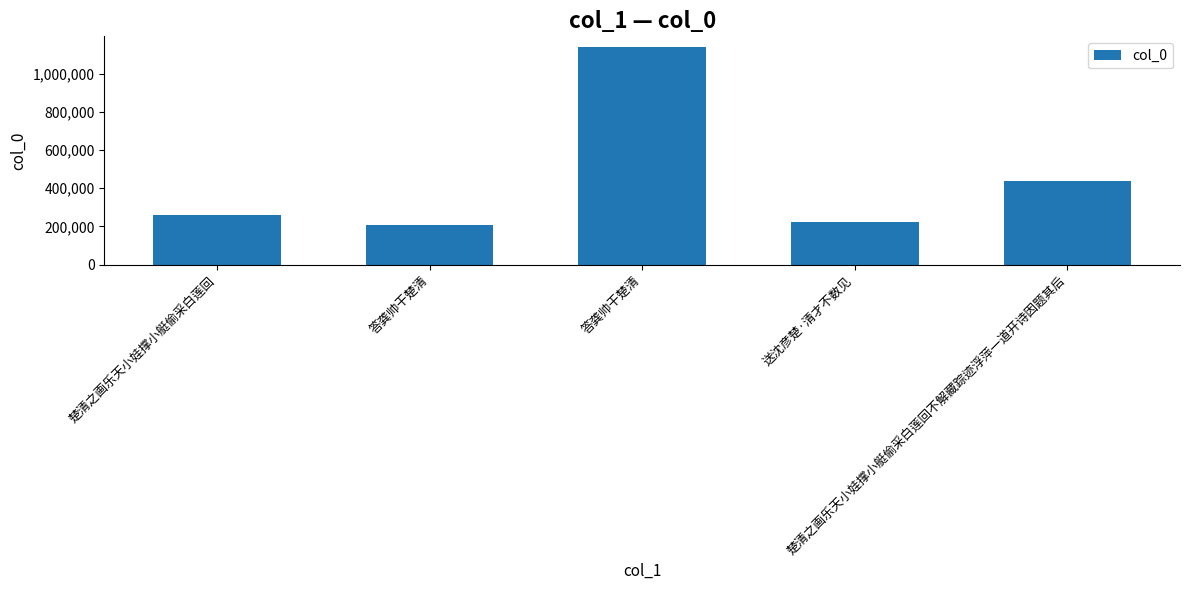

What is the change in value from 答龚帅干楚清 to 楚清之画乐天小娃撑小艇偷采白莲回不解藏踪迹浮萍一道开诗因题其后?

-701241